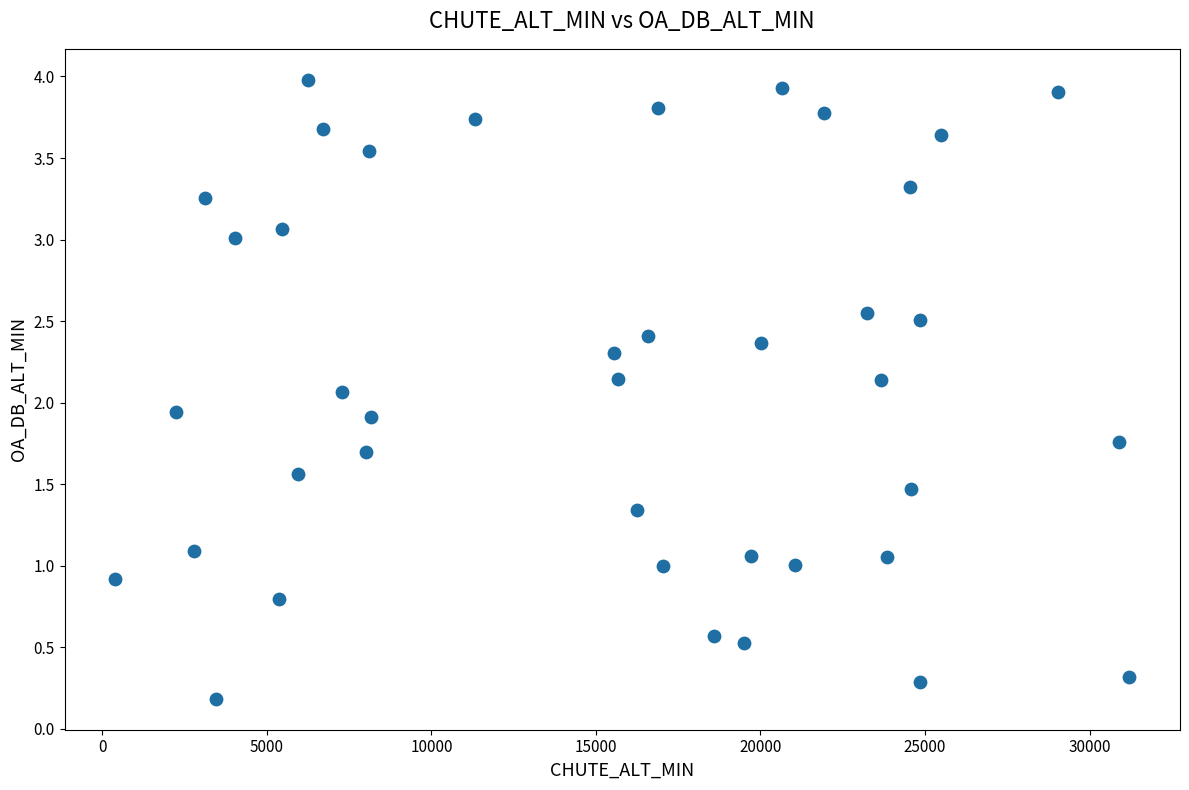

What is the range of Y values (max minus min)?

3.8